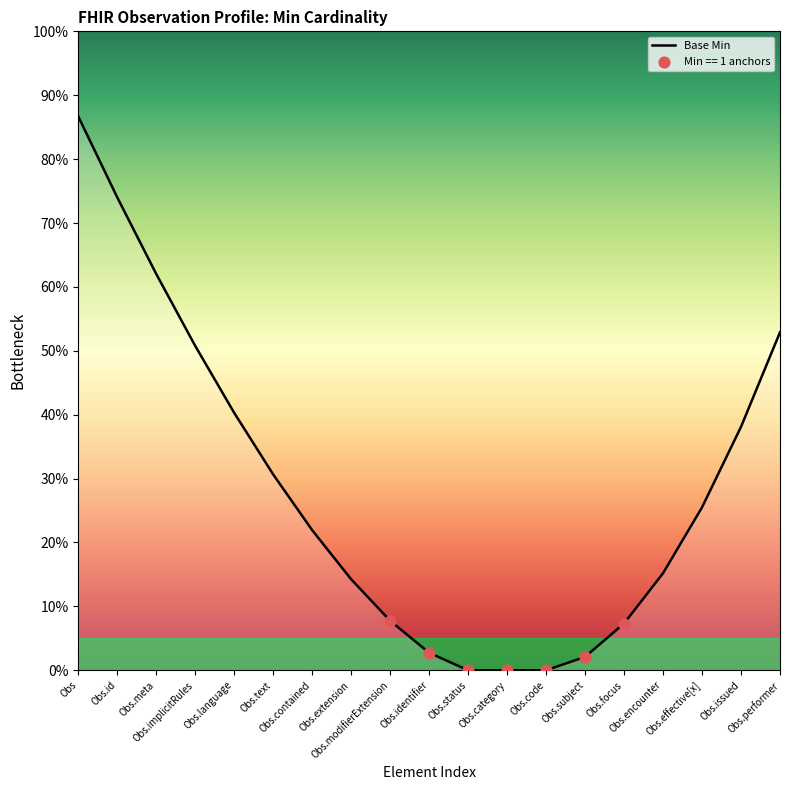

Which has a higher value, Obs.issued or Obs.extension?

Obs.issued